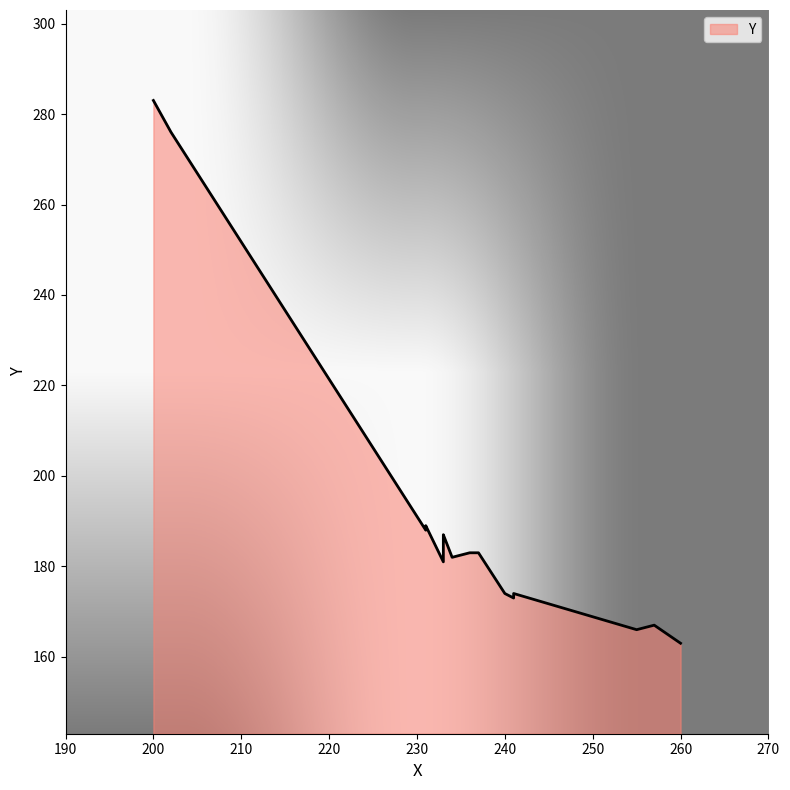

Does the chart display data point markers on the line(s)?

No